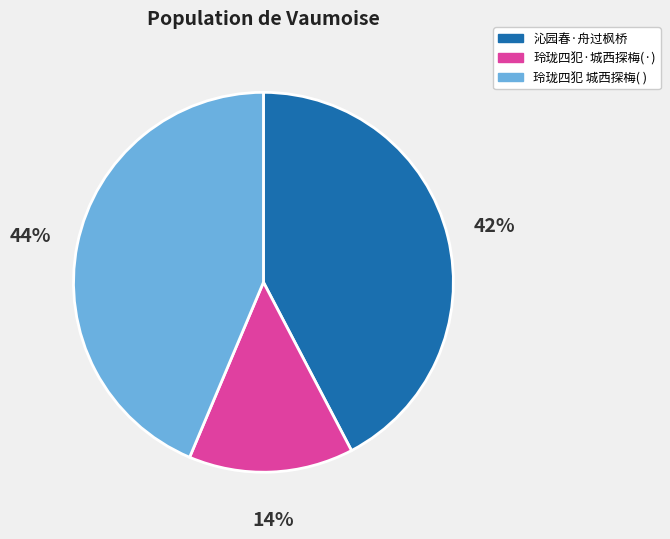

Is it true that 玲珑四犯·城西探梅(·) is 14% of the pie?

True